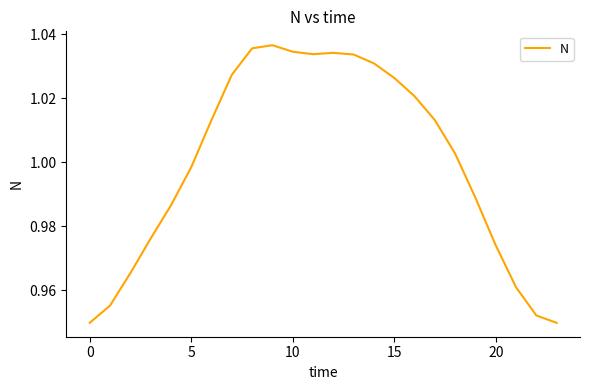

What is the average value?

1.0